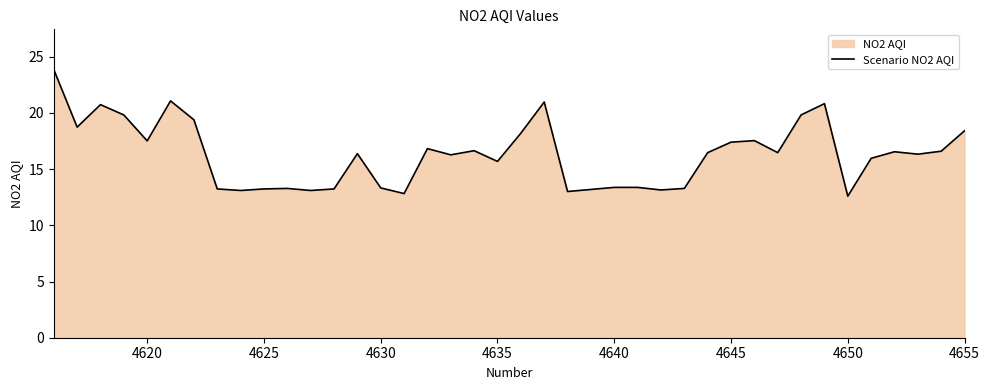

What is the minimum value shown in the chart?

12.6